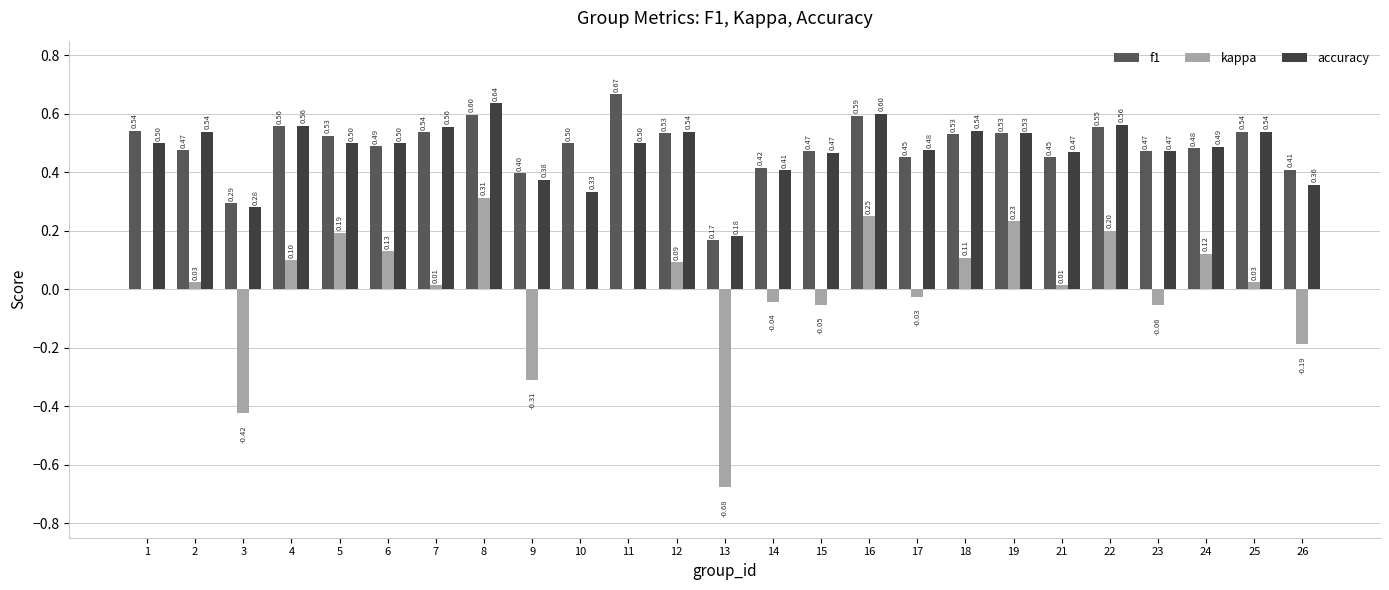

Is it true that f1 equals 0.7 at 23?

False